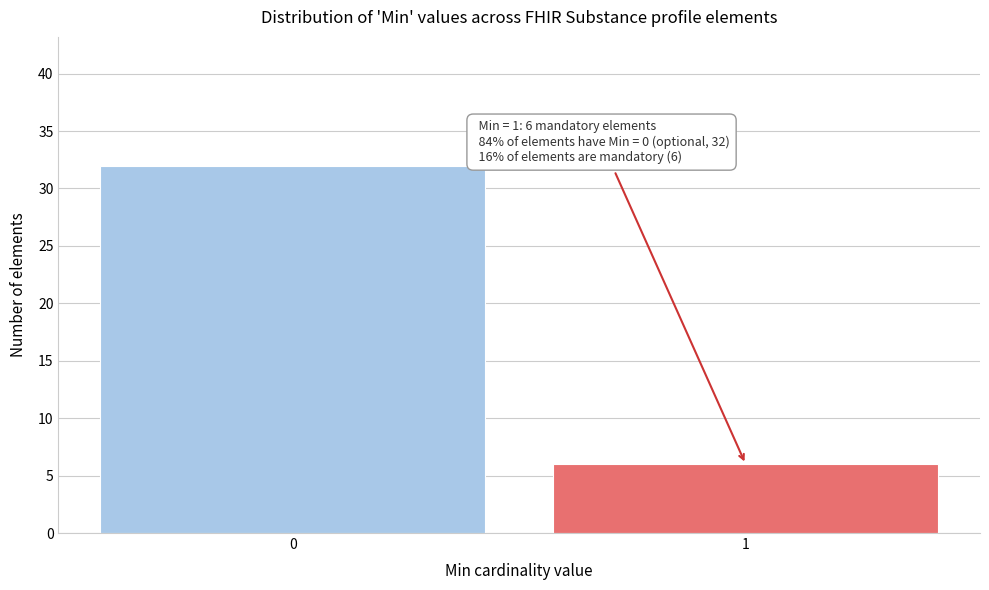

Reading right to left, what are all the values shown in this chart?

1=6	0=32